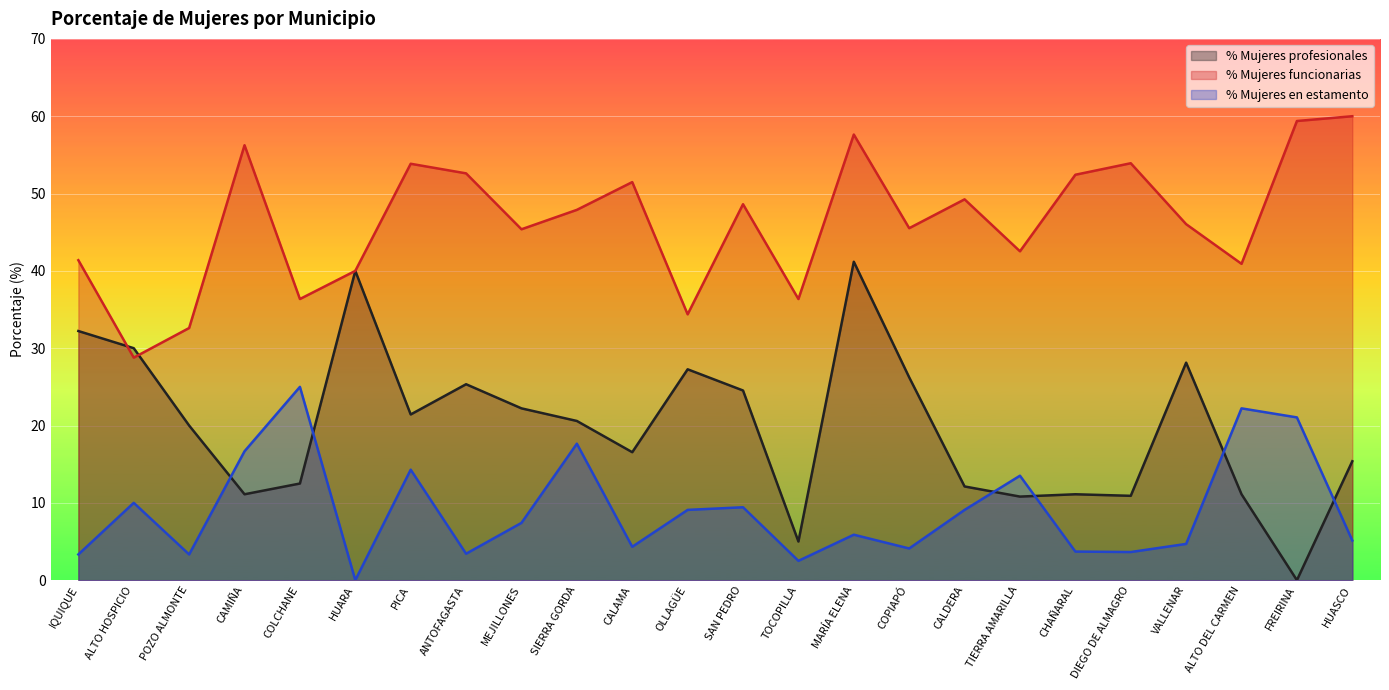

How many lines are shown in the chart?

3